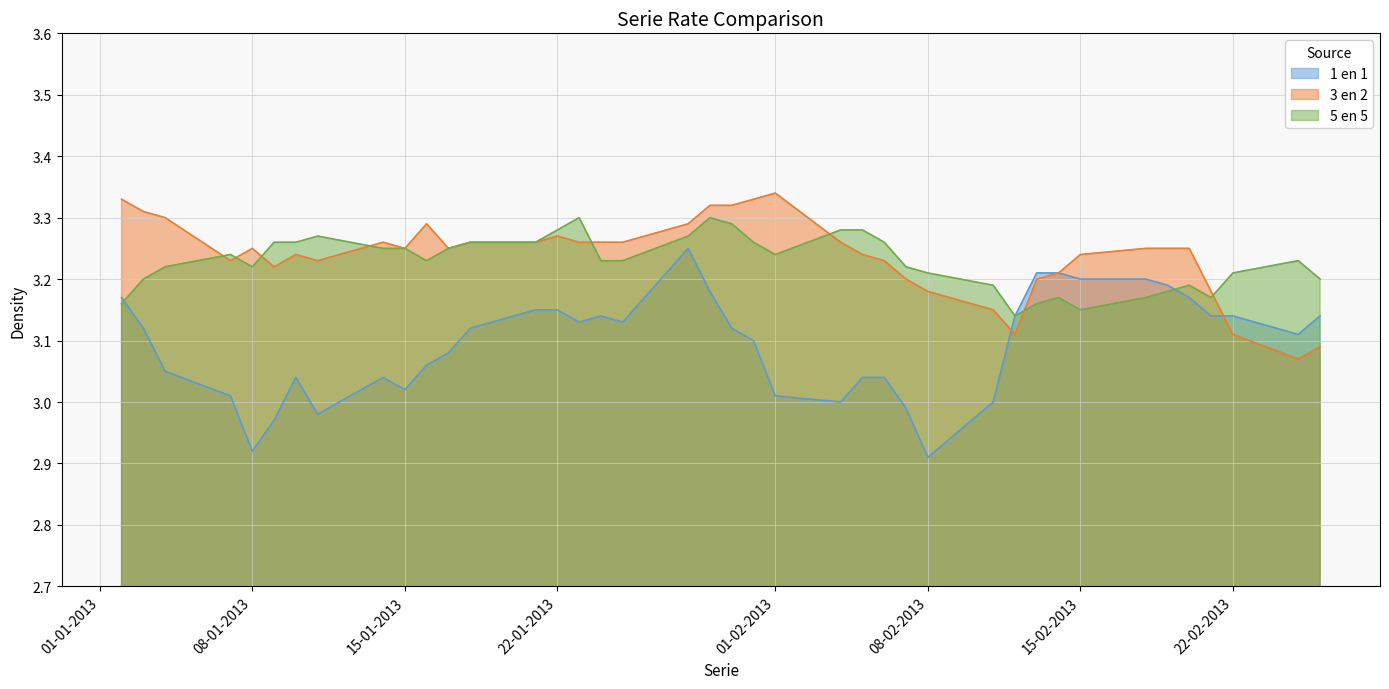

What is the difference between the maximum and minimum values in the 1 en 1 series?

0.3